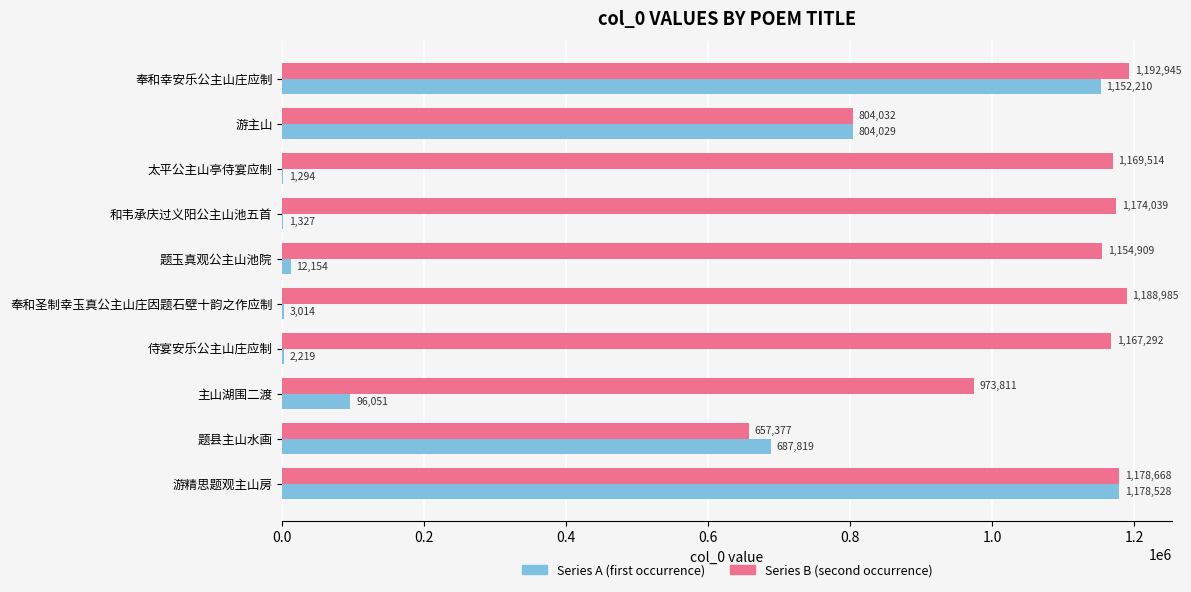

What is the sum of the Series B (second occurrence) values at 奉和圣制幸玉真公主山庄因题石壁十韵之作应制 and 奉和幸安乐公主山庄应制?

2381930